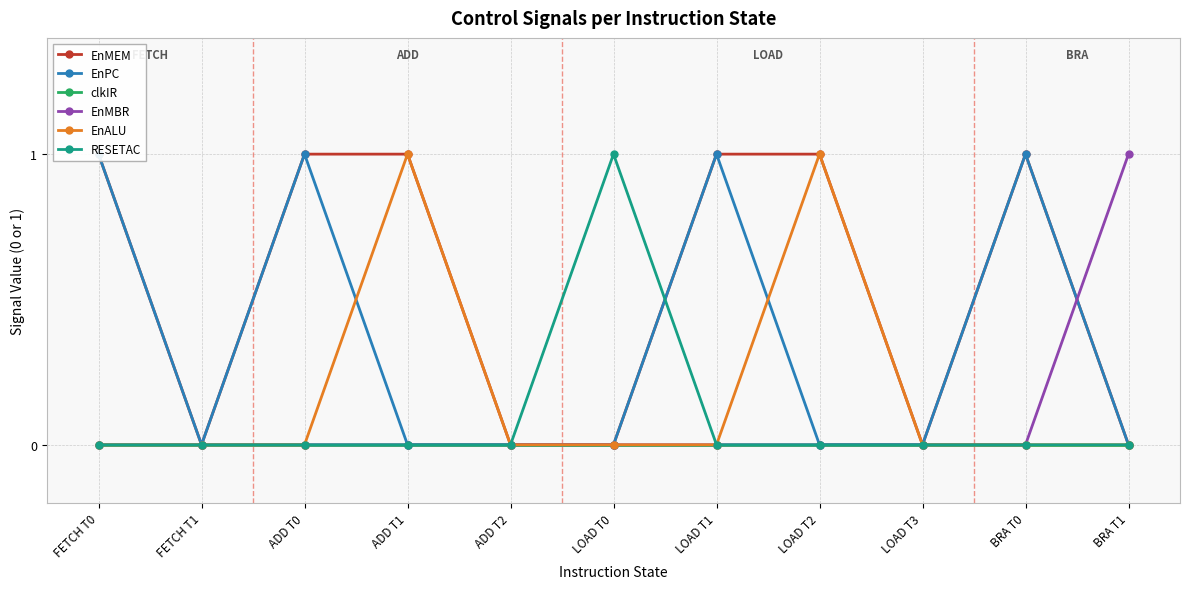

How many lines are shown in the chart?

6